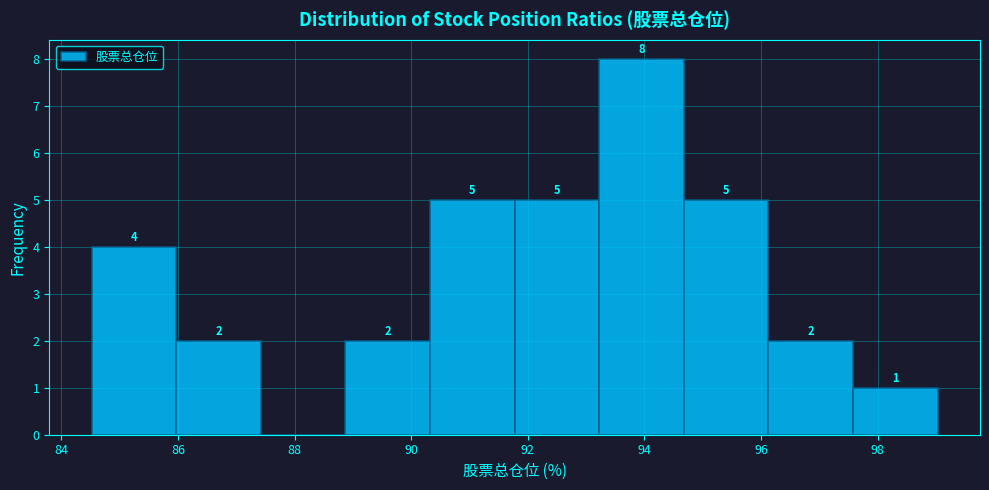

Over which range of the x-axis is the bar tallest?

93.2 to 94.6